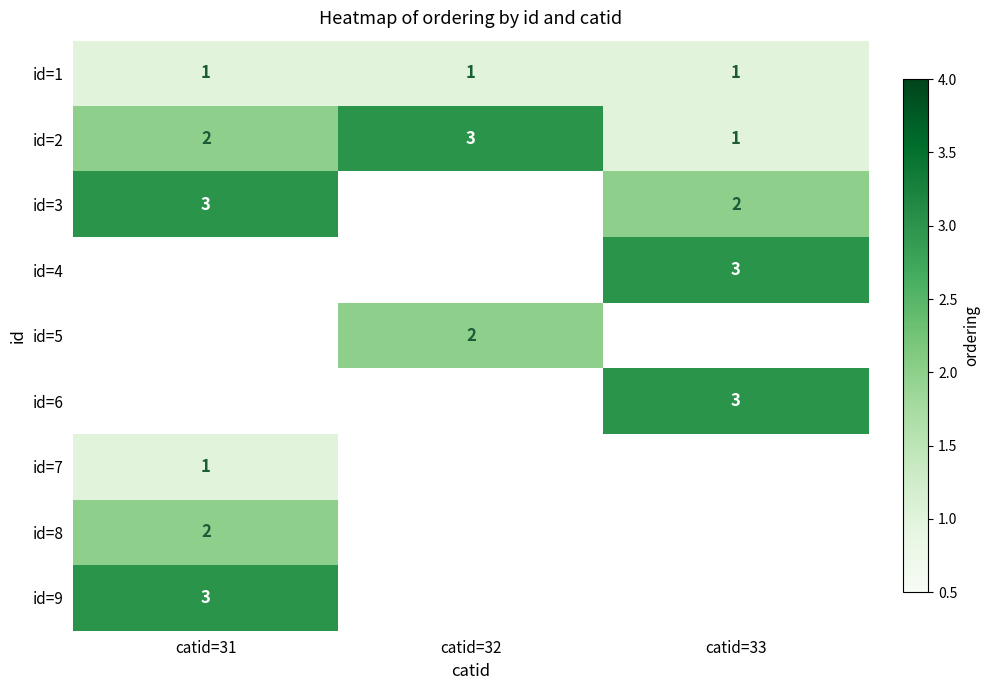

What is the greatest value displayed?

3.0